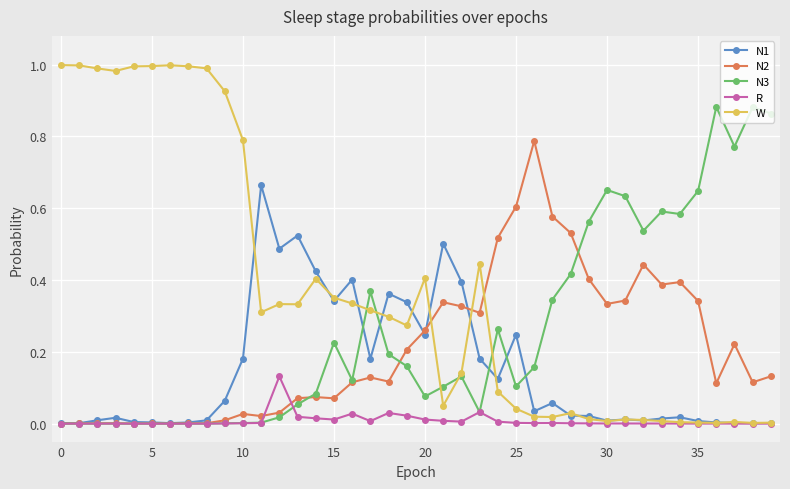

List the series in order of their peak value, highest first.

W, N3, N2, N1, R